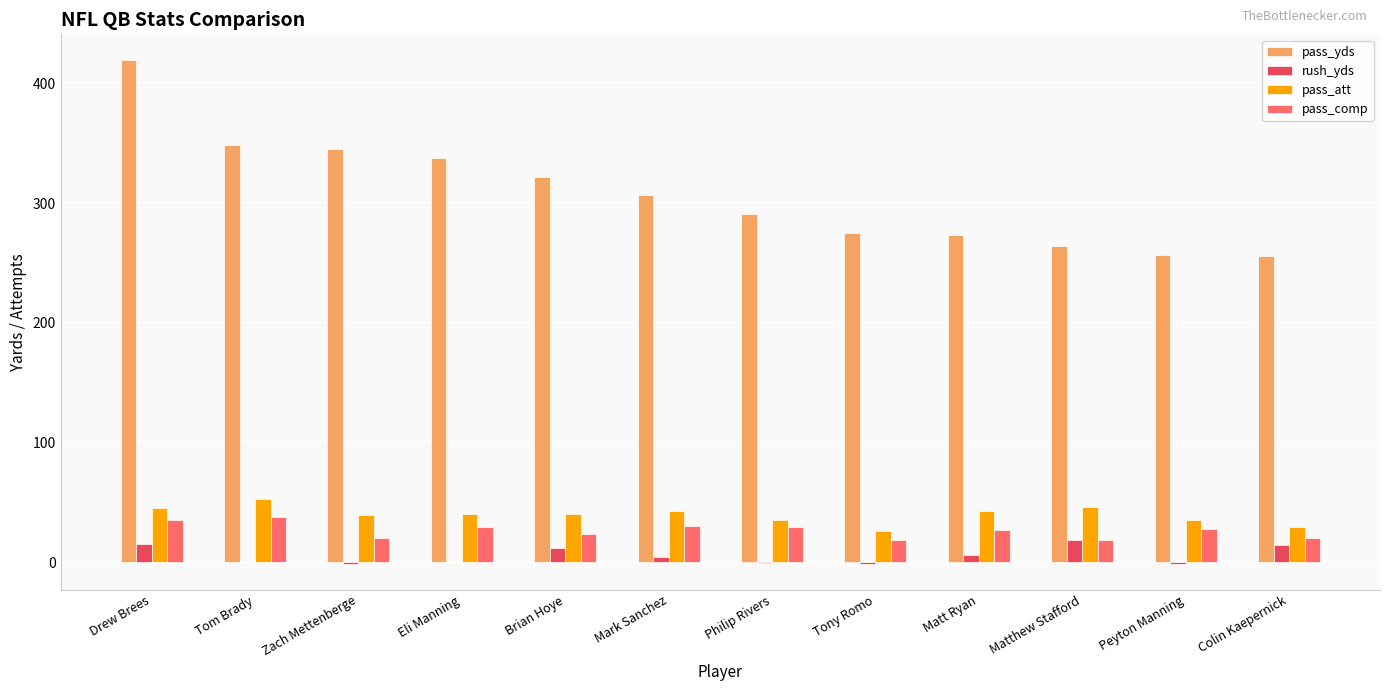

How many groups of bars are there?

12